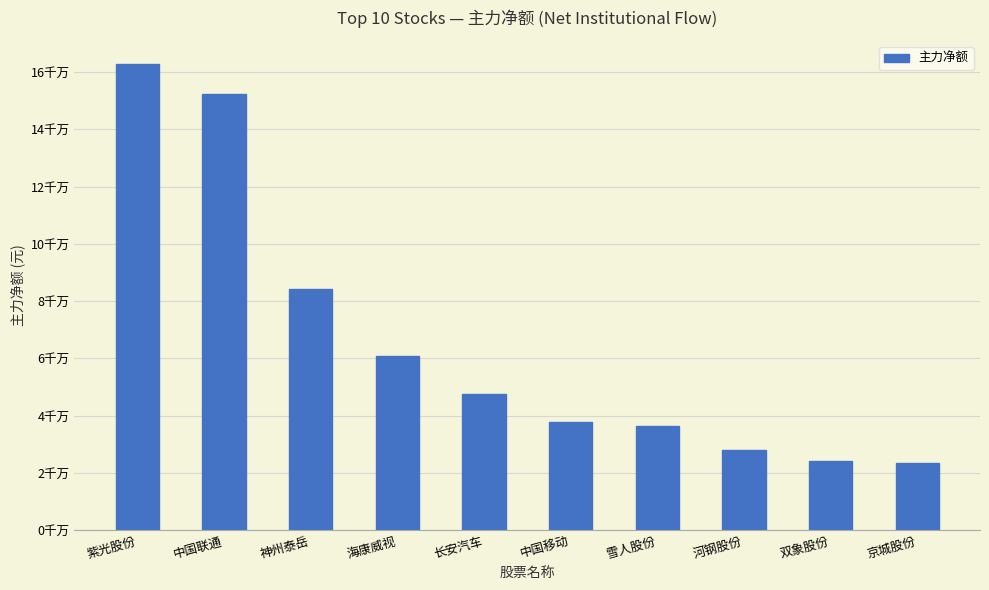

Is it true that the value at 河钢股份 is 13805629?

False